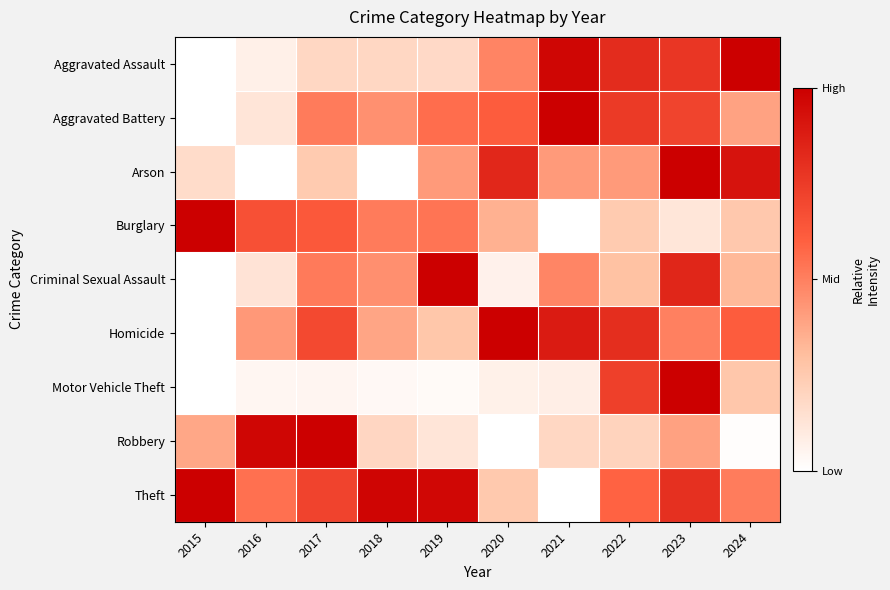

Between 2017 and 2024, which series saw the biggest shift?

Robbery